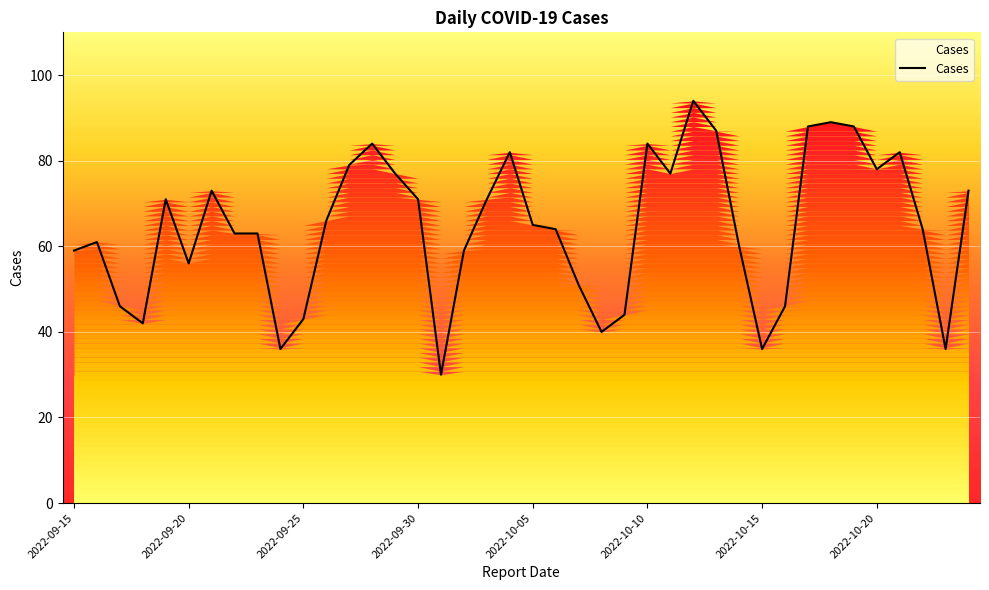

How many lines are shown in the chart?

1